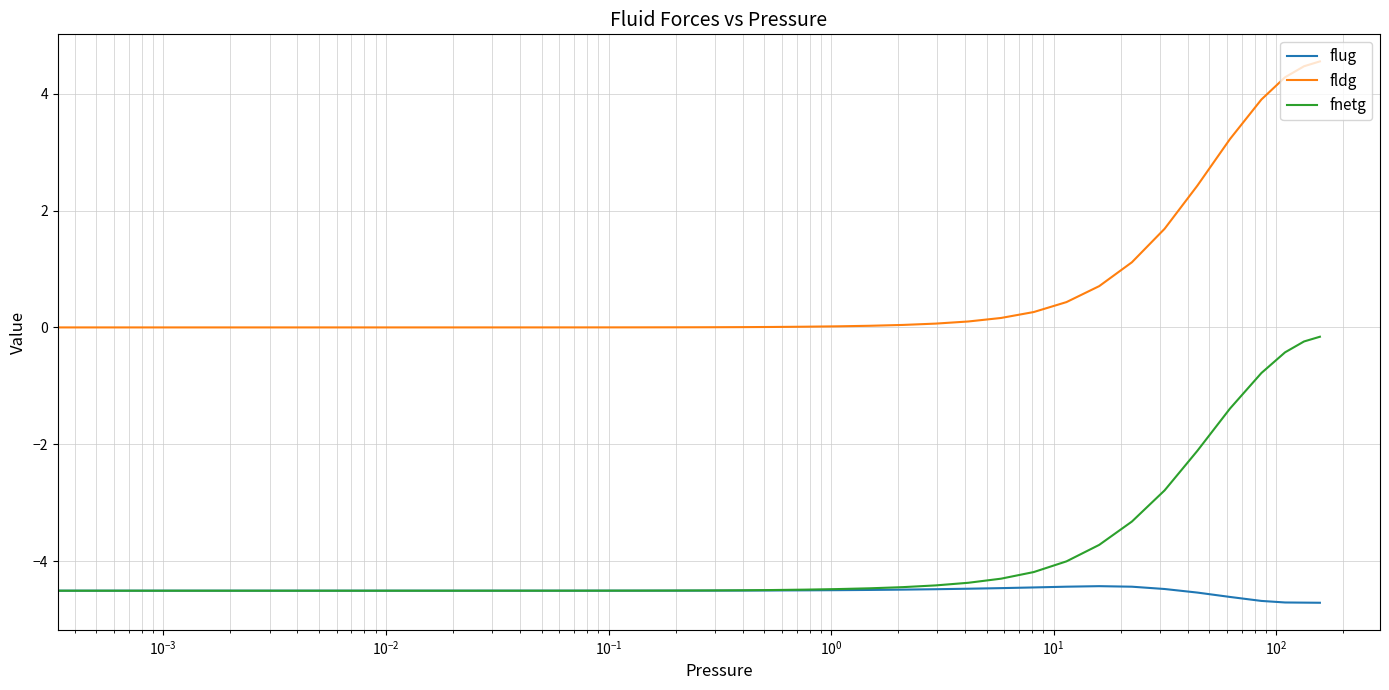

True or false: fldg and fnetg intersect in this chart.

False